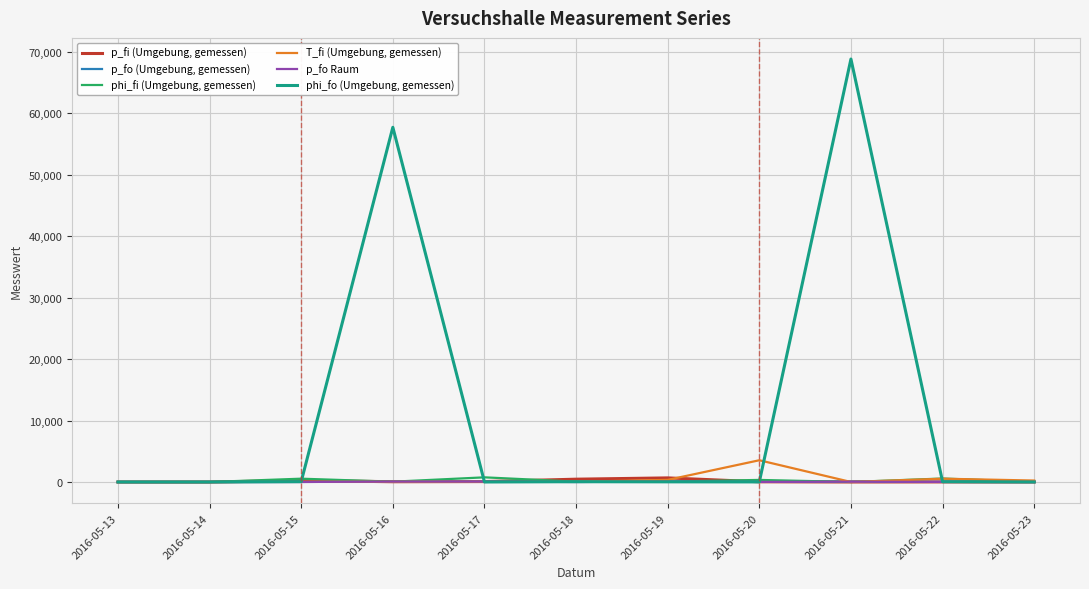

What is the spread (max minus min) of values at 2016-05-20?

3522